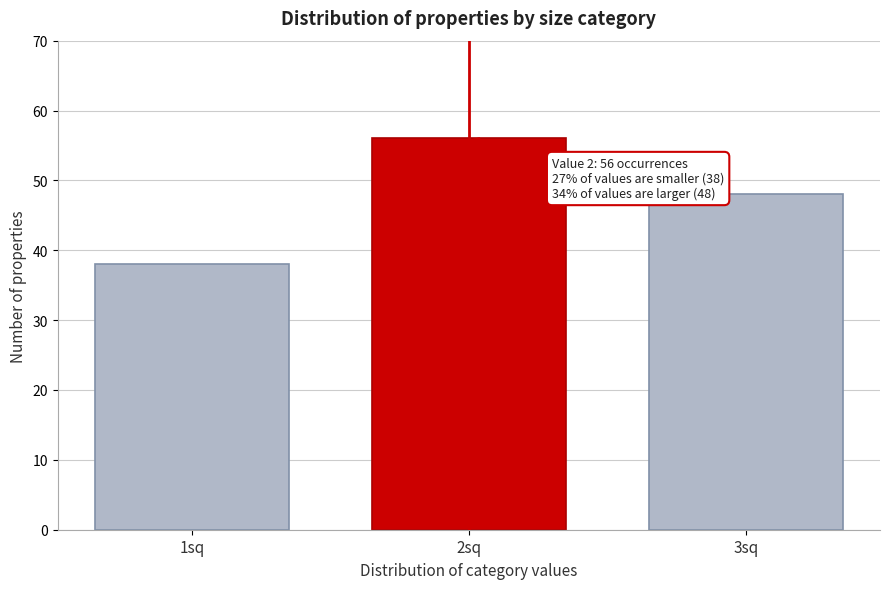

Reading right to left, list all the values displayed in this chart.

3sq=48	2sq=56	1sq=38